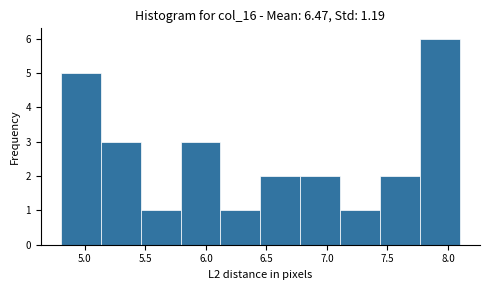

Which range on the x-axis has the tallest bar?

7.77 to 8.10